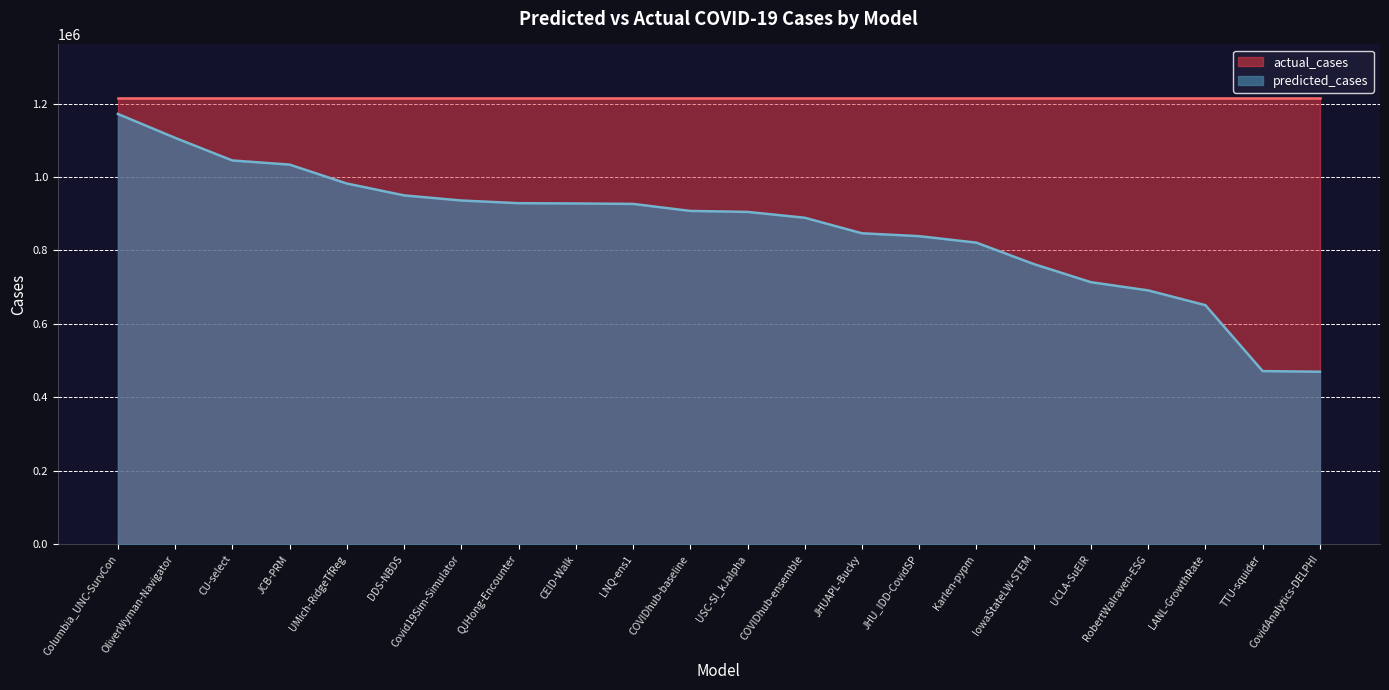

How many series are shown in this chart?

2